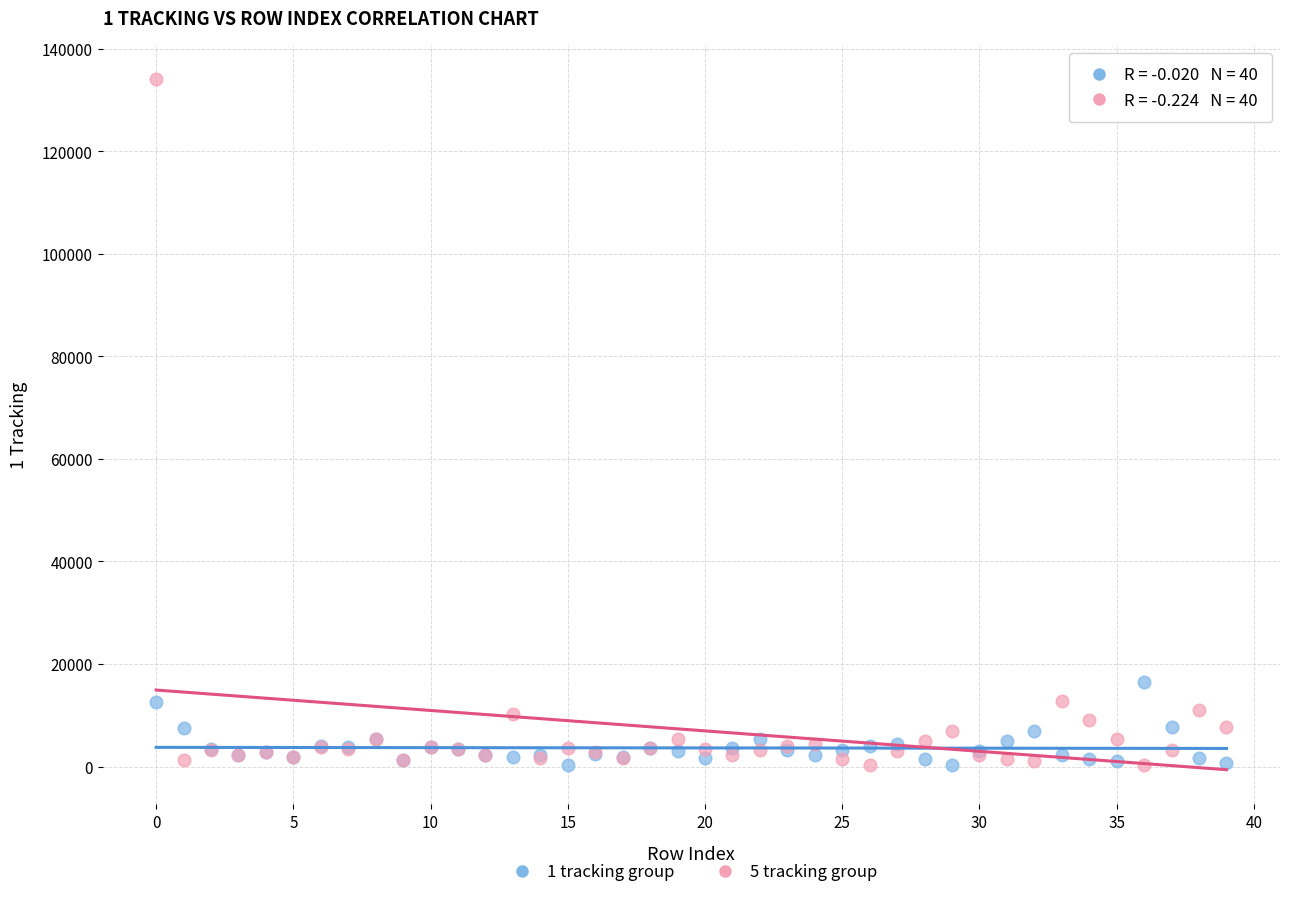

Across all series, what Y value is closest to 67163?

16477